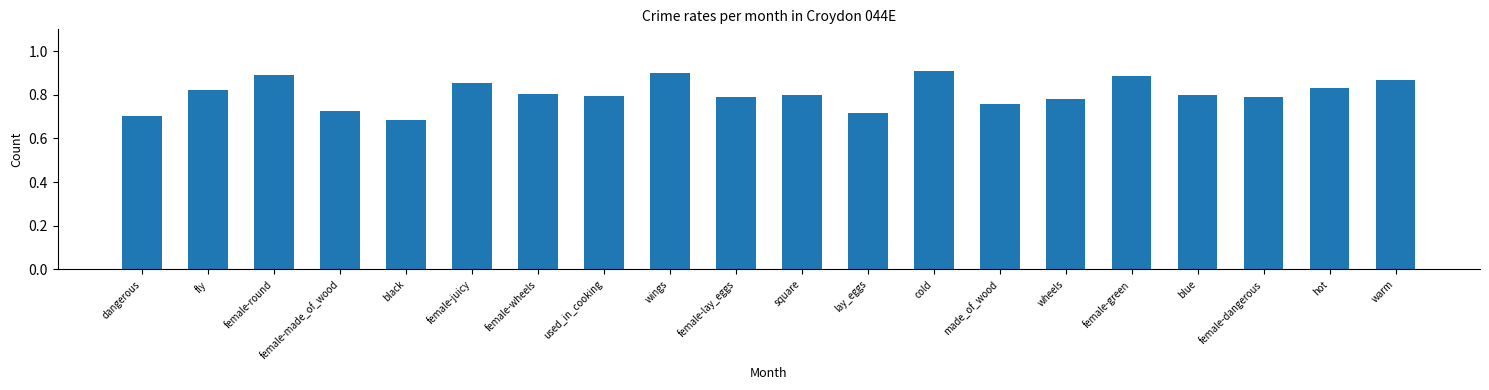

The chart shows a value of 0.2 at female-made_of_wood. True or false?

False